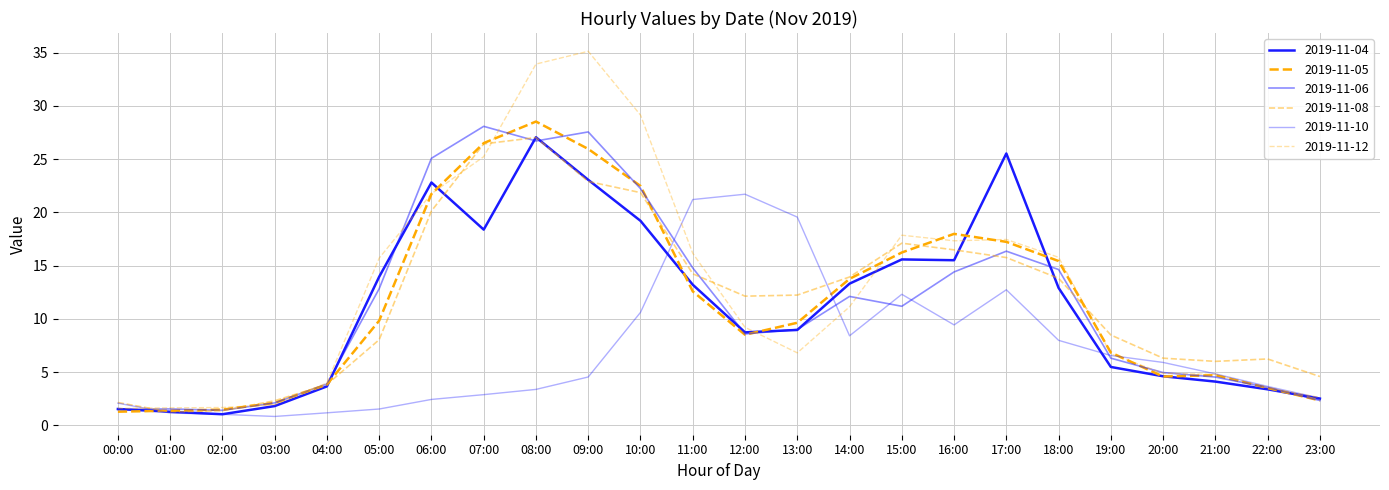

Does the chart have visible grid lines?

Yes